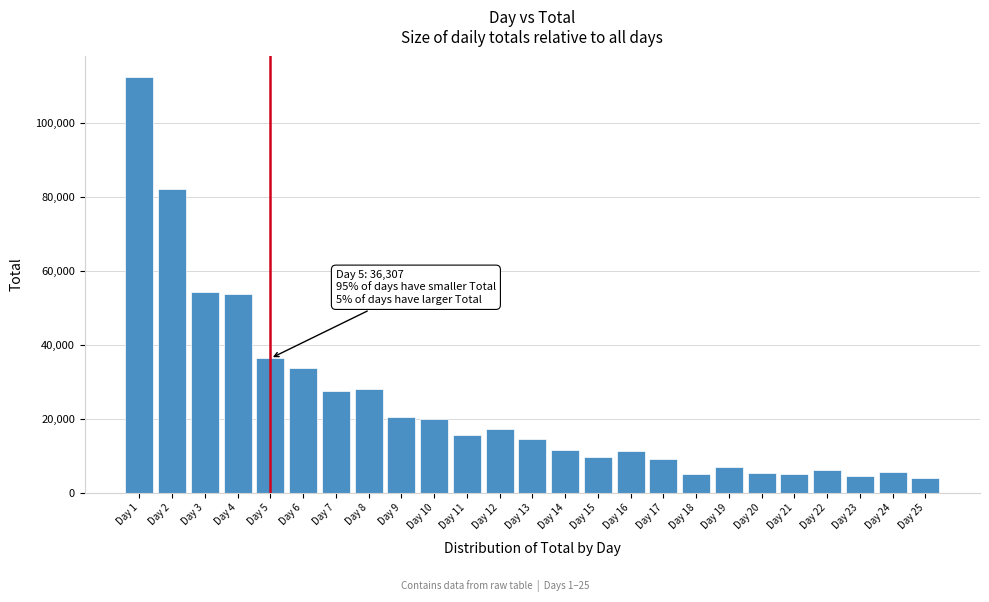

At which label is the value closest to 58220?

Day 3